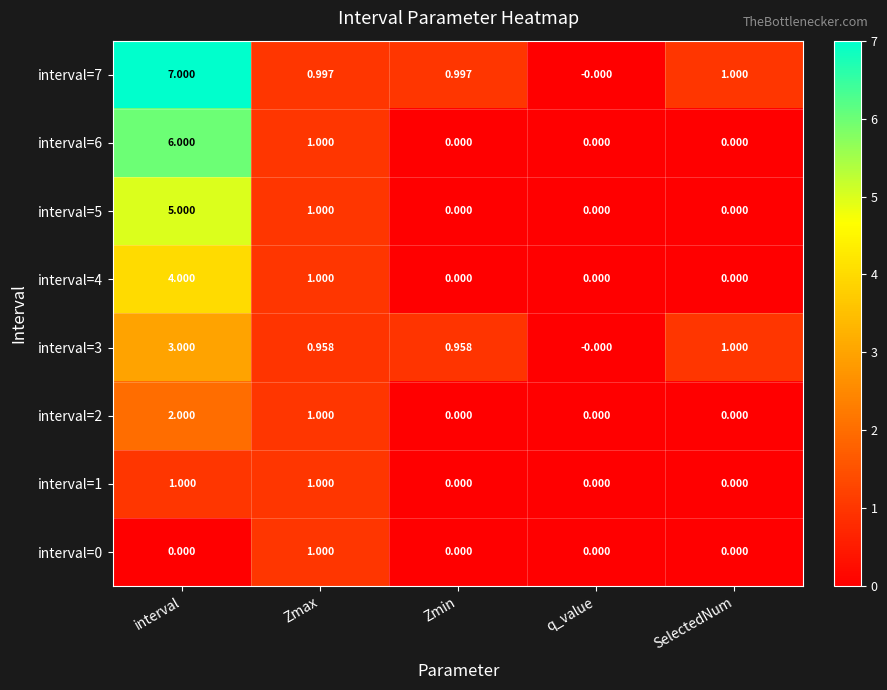

At which category is the sum across all series the highest?

interval